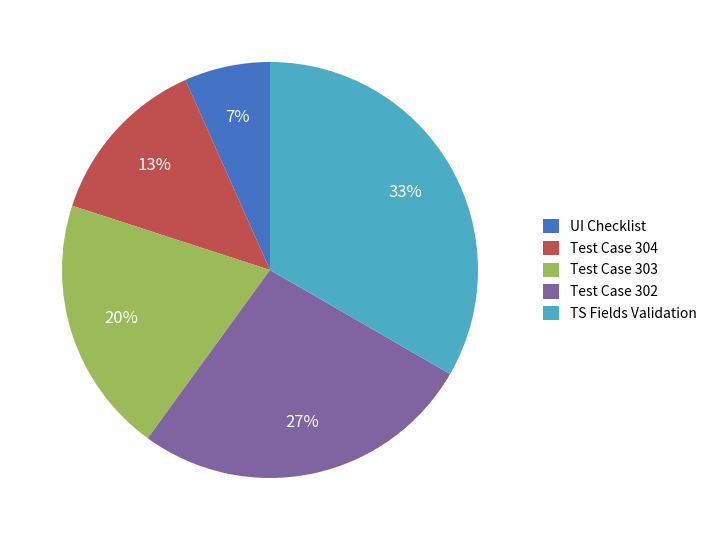

How many slices are in this pie chart?

5